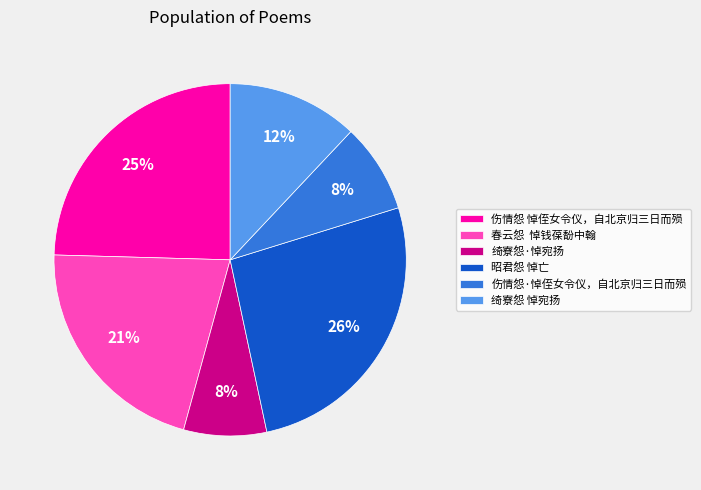

Which category has the biggest portion of the pie?

昭君怨 悼亡